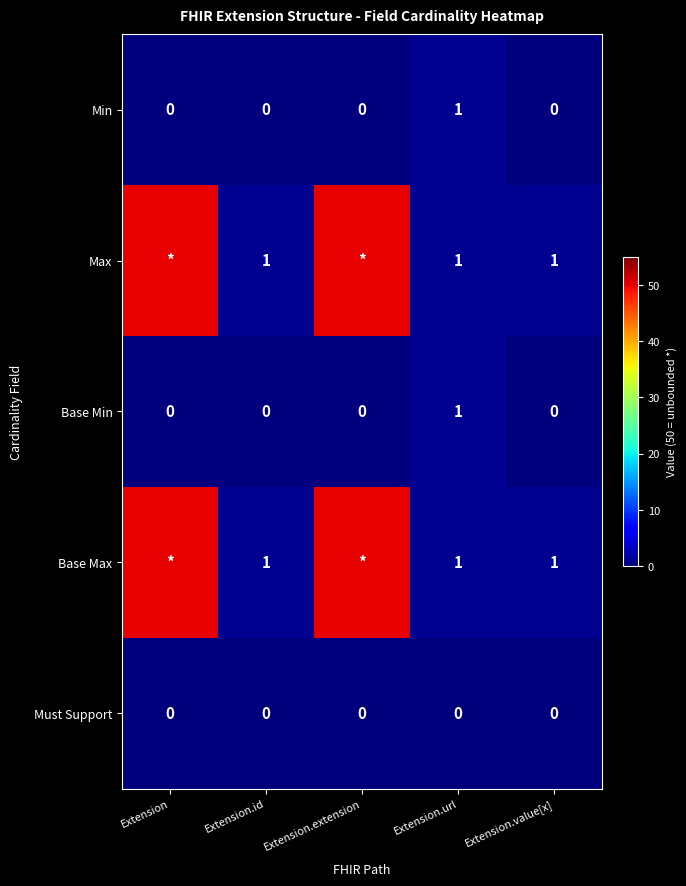

The Min series shows 1 at Extension.url. True or false?

True